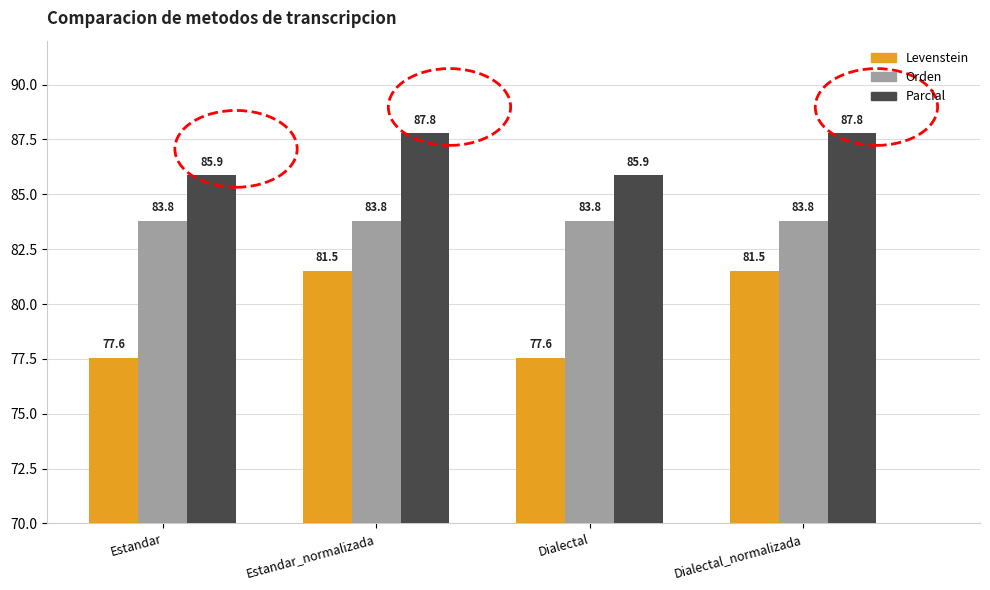

Reading left to right, list all the values displayed in this chart.

Levenstein: 77.6	81.5	77.6	81.5
Orden: 83.8	83.8	83.8	83.8
Parcial: 85.9	87.8	85.9	87.8